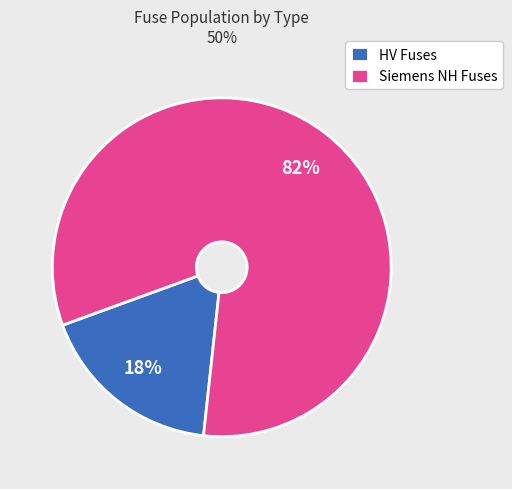

Which category has the smallest portion of the pie?

HV Fuses